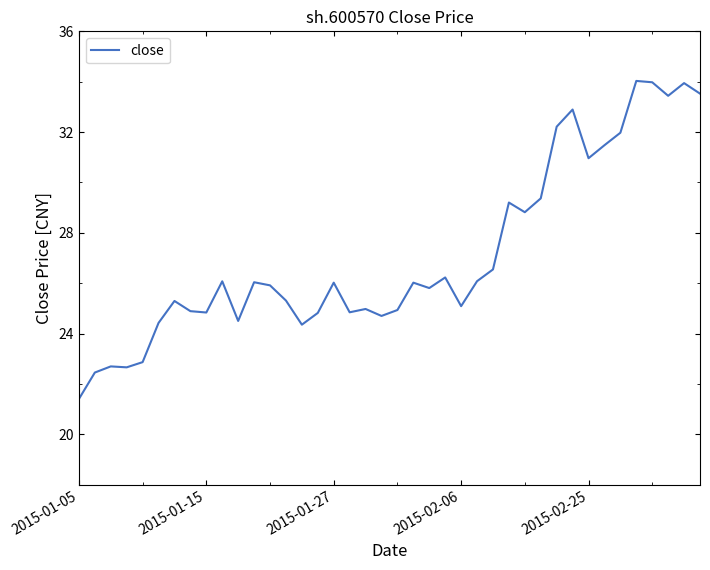

What is the difference between the maximum and minimum values?

12.6